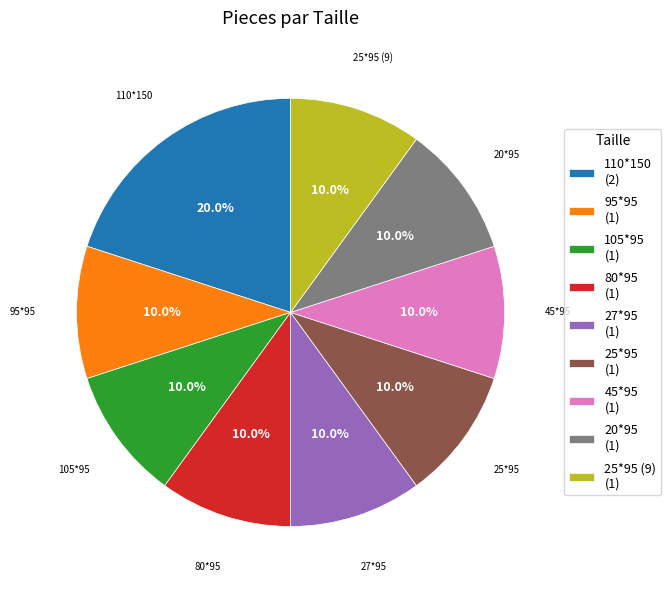

Does any single category account for the majority?

No